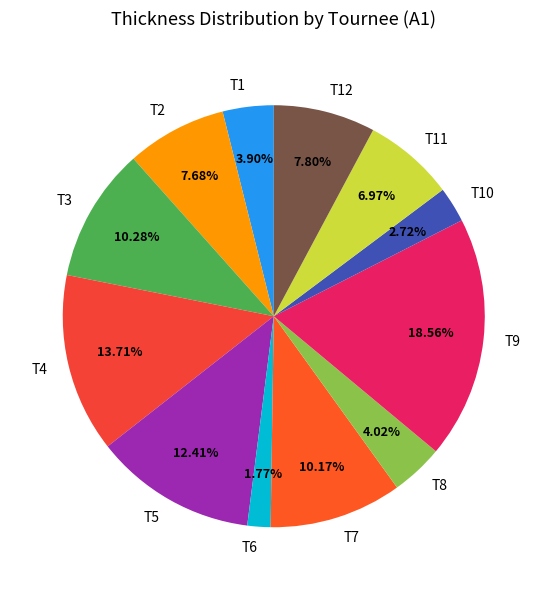

Is T4 the majority of the pie?

No